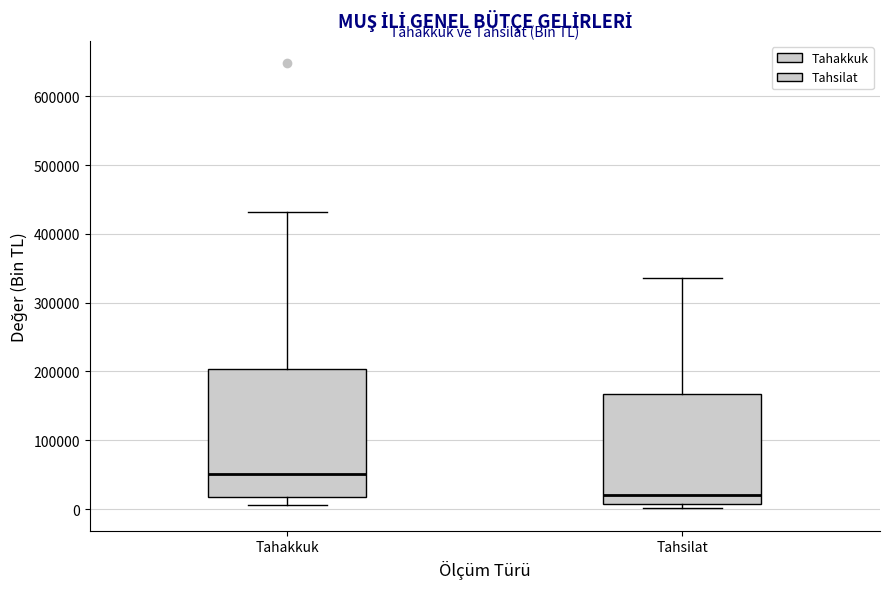

Which box is the tallest, from its lower edge to its upper edge?

Tahakkuk